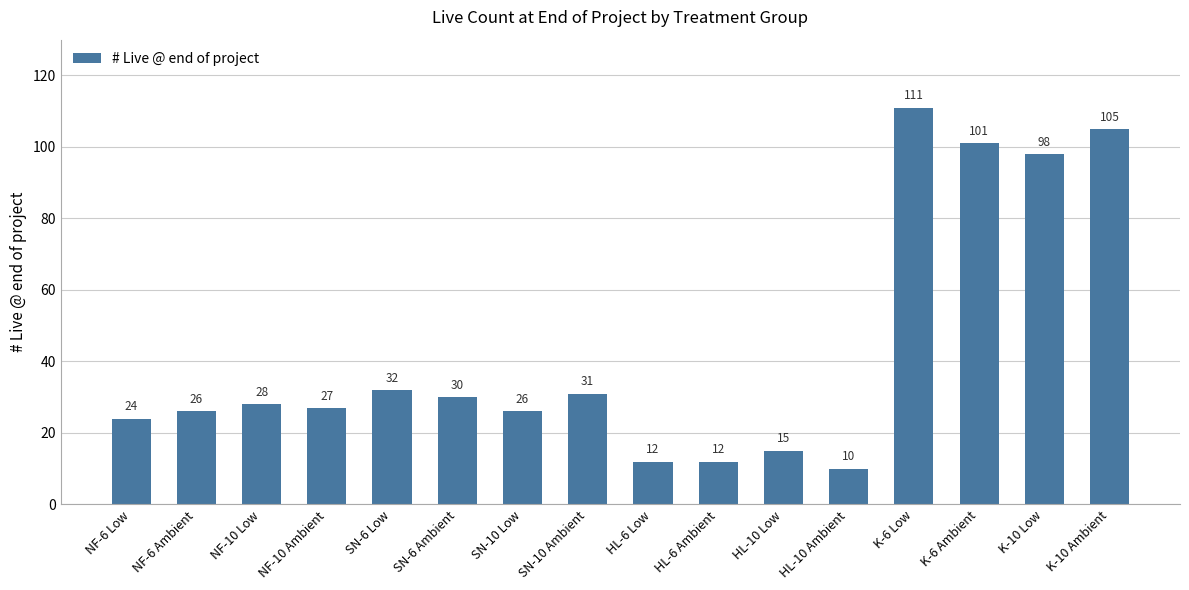

What is the difference between the values at NF-6 Ambient and K-6 Ambient?

75